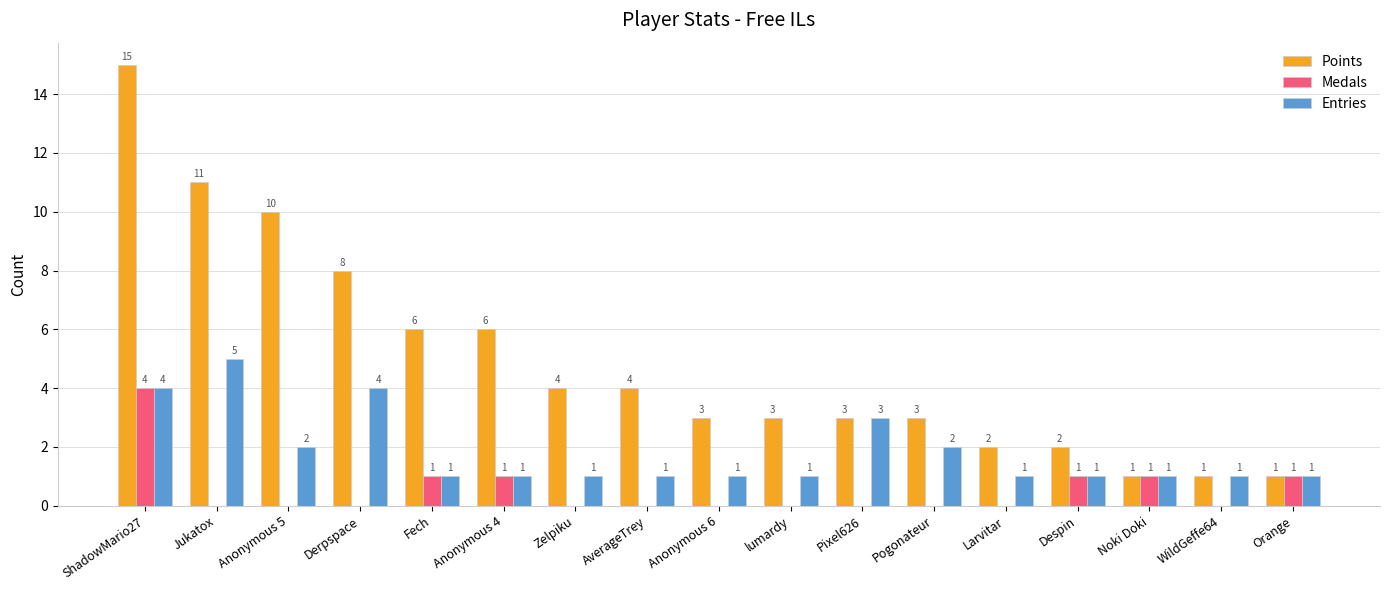

How many Medals values are between 0 and 1?

16